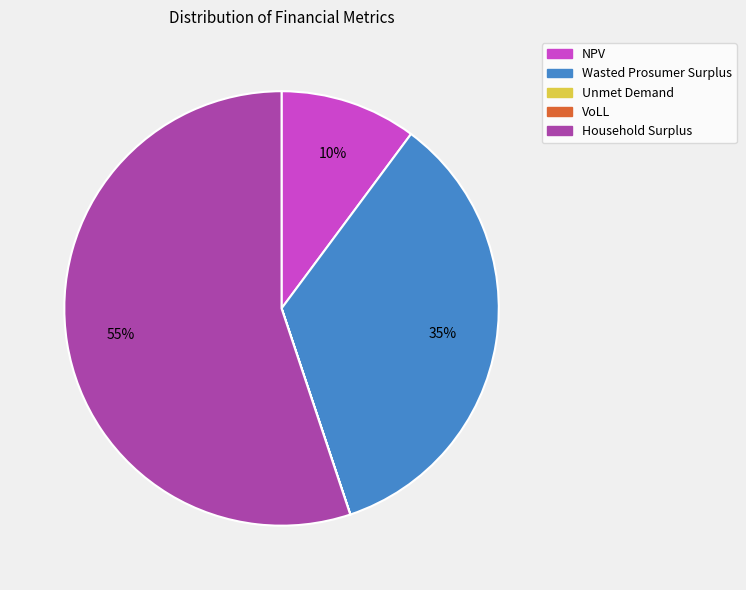

Combined, do Wasted Prosumer Surplus and NPV account for over 50%?

No